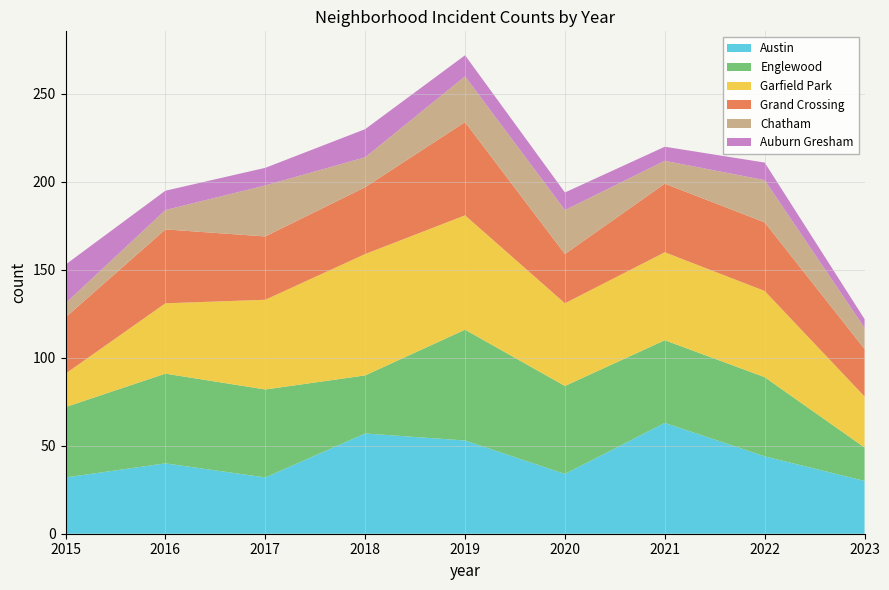

Reading left to right, list all the values displayed in this chart.

Austin: 2015=32	2016=40	2017=32	2018=57	2019=53	2020=34	2021=63	2022=44	2023=30
Englewood: 2015=40	2016=51	2017=50	2018=33	2019=63	2020=50	2021=47	2022=45	2023=19
Garfield Park: 2015=19	2016=40	2017=51	2018=69	2019=65	2020=47	2021=50	2022=49	2023=29
Grand Crossing: 2015=32	2016=42	2017=36	2018=38	2019=53	2020=28	2021=39	2022=39	2023=27
Chatham: 2015=8	2016=11	2017=29	2018=17	2019=26	2020=25	2021=13	2022=24	2023=12
Auburn Gresham: 2015=22	2016=11	2017=10	2018=16	2019=12	2020=10	2021=8	2022=10	2023=5